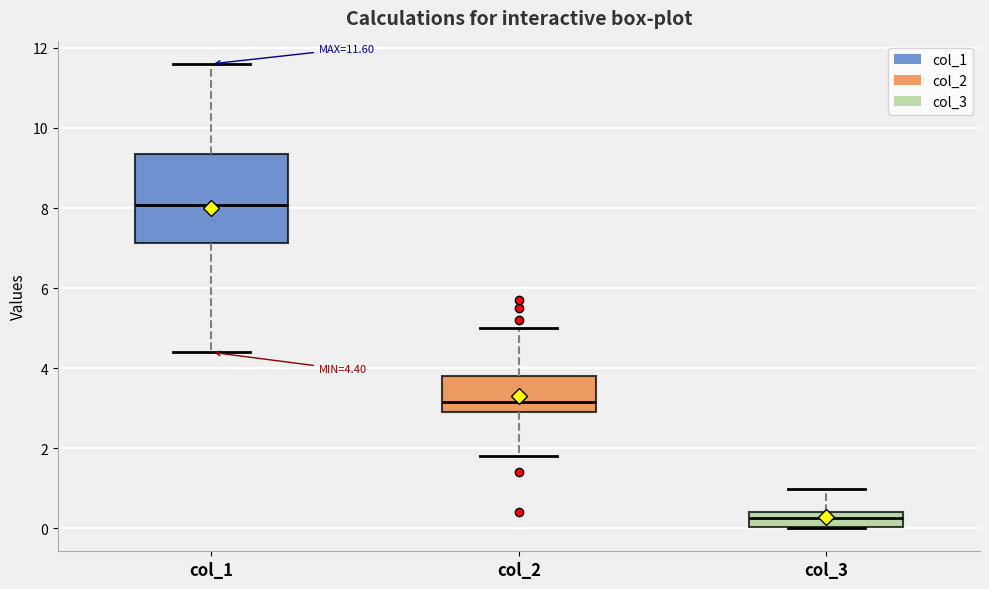

Which box's median line is the lowest?

col_3